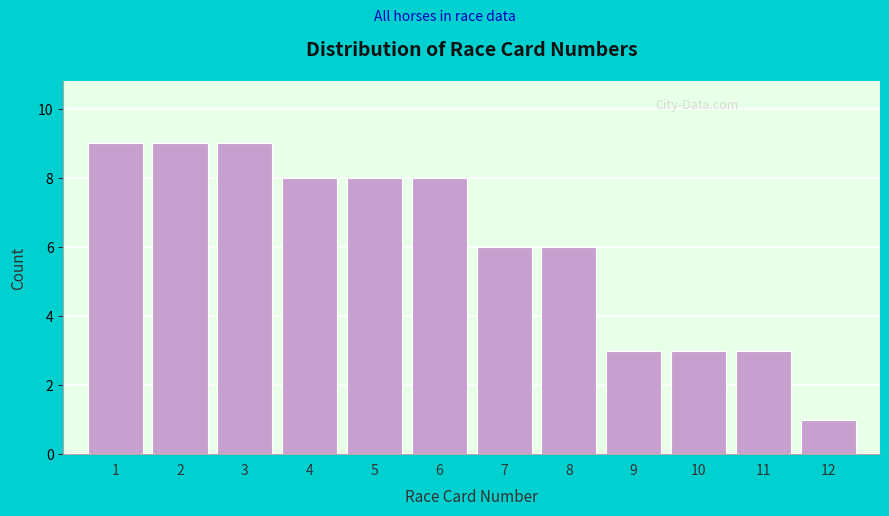

How tall is the bar that spans 11.5 to 12.5 on the x-axis? The values are not printed on the chart, so give them approximately, as read against the axis.

1